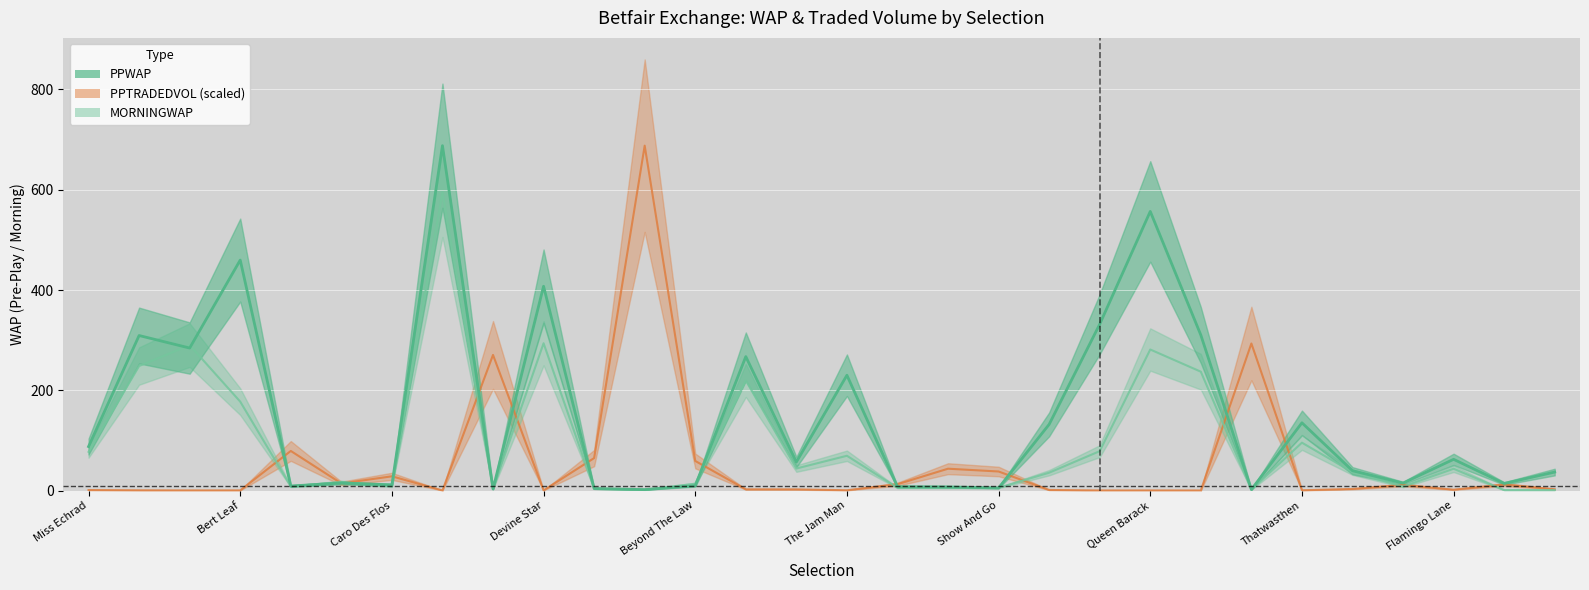

Is it true that MORNINGWAP equals 52.0 at Allez Amour?

False